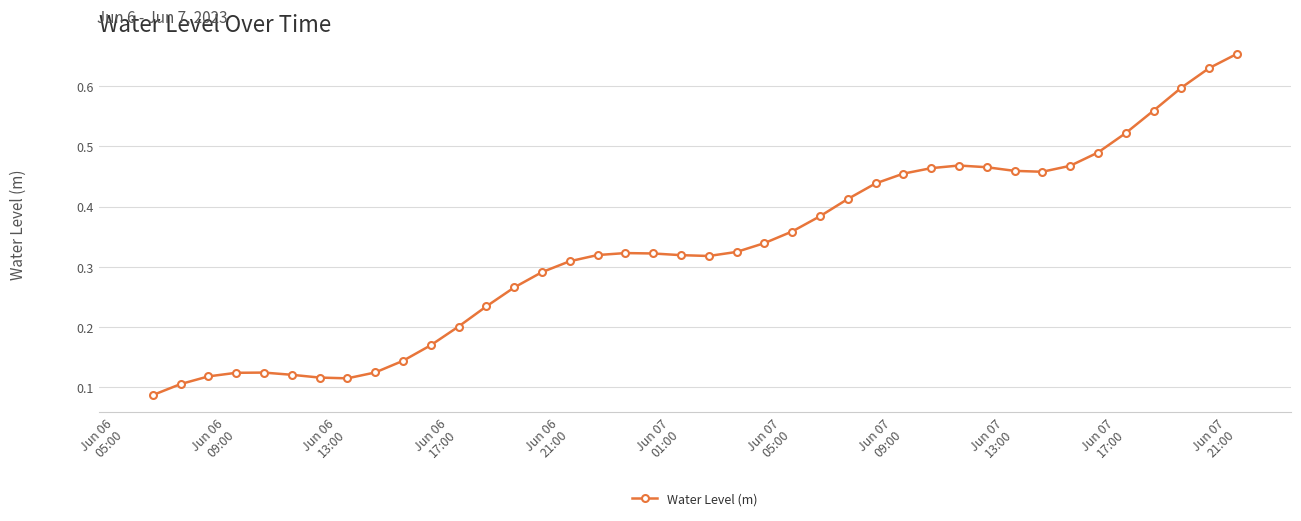

Is this an area chart (filled region under the line)?

No